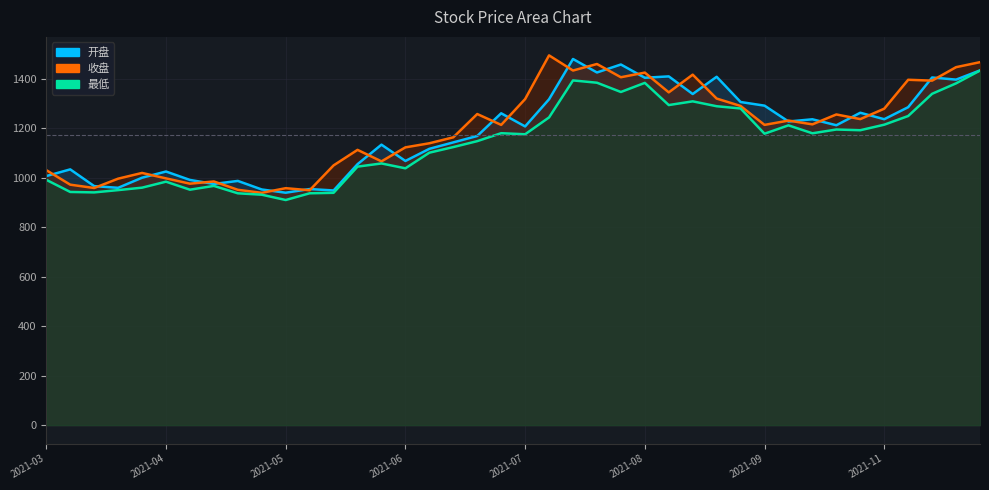

True or false: 开盘 has more than 0 points higher than both neighbors.

True